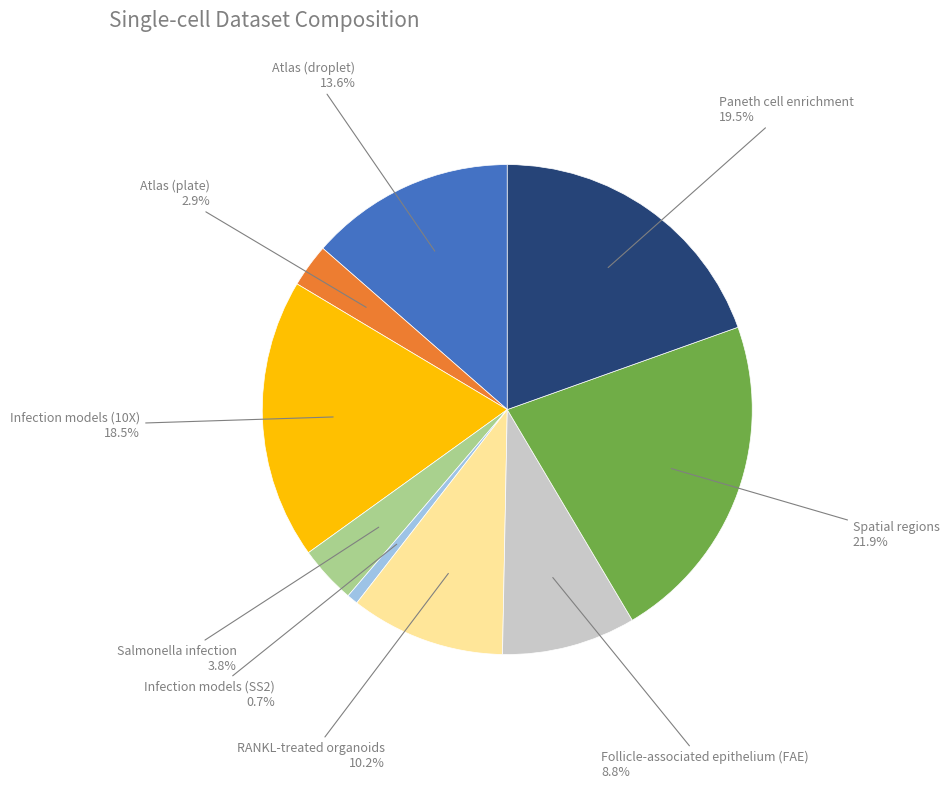

Rank the categories by value from lowest to highest.

Infection models (SS2), Atlas (plate), Salmonella infection, Follicle-associated epithelium (FAE), RANKL-treated organoids, Atlas (droplet), Infection models (10X), Paneth cell enrichment, Spatial regions